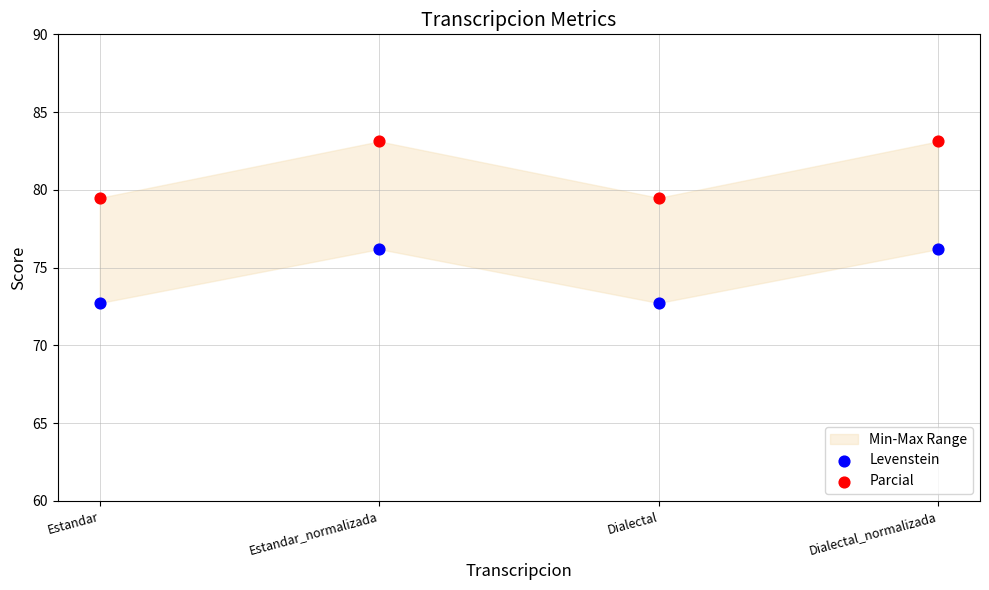

Which series reaches the minimum Y coordinate?

Levenstein